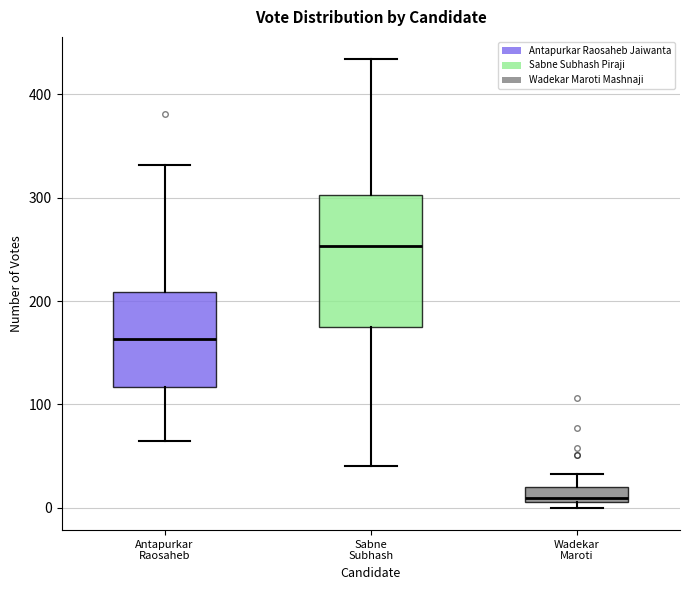

Comparing the boxes themselves (not the whiskers), which one is the tallest?

Sabne Subhash